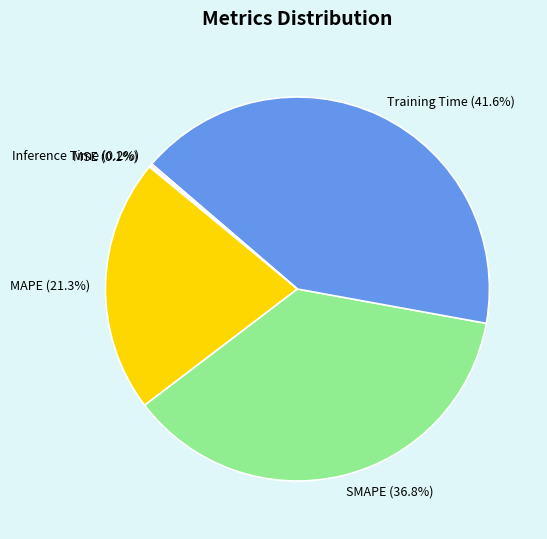

Combined, what portion of the pie is SMAPE and Training Time?

78.4%